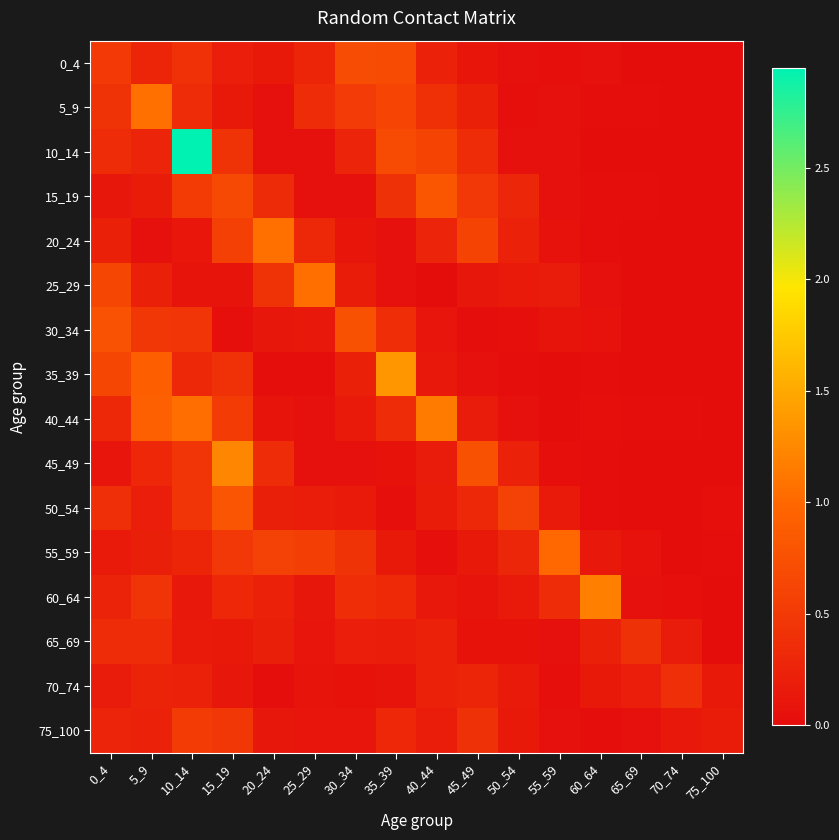

Which label corresponds to the smallest value in the chart?

70_74